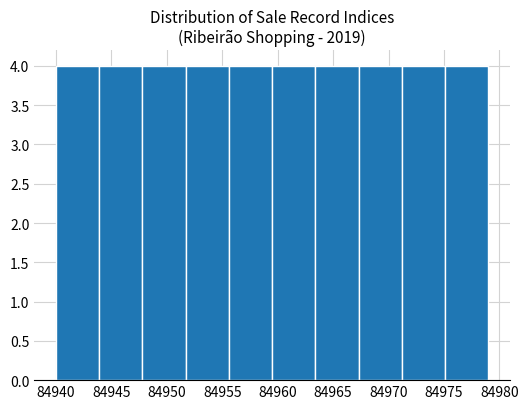

Reading left to right, list every bar in this chart as the range it spans on the x-axis followed by its height. Neither the bar edges nor the heights are printed on the chart, so give them approximately, as read against the axes.

84940.0 to 84943.9: 4
84943.9 to 84947.8: 4
84947.8 to 84951.7: 4
84951.7 to 84955.6: 4
84955.6 to 84959.5: 4
84959.5 to 84963.4: 4
84963.4 to 84967.3: 4
84967.3 to 84971.2: 4
84971.2 to 84975.1: 4
84975.1 to 84979.0: 4